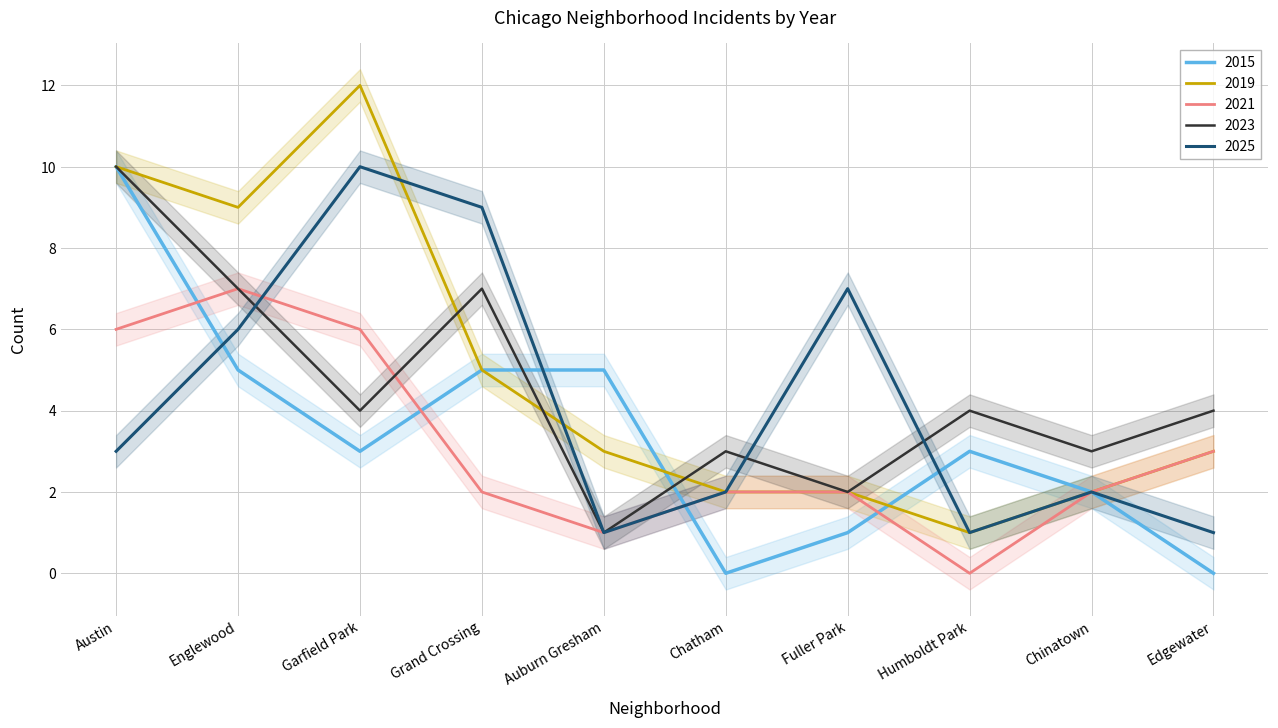

What are all the series names shown in the legend?

2015, 2019, 2021, 2023, 2025